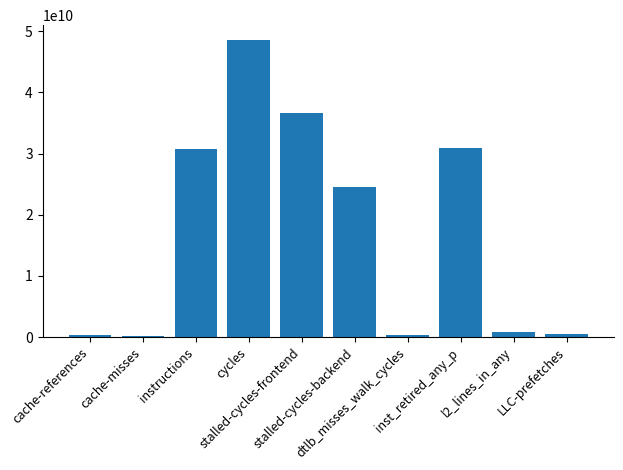

What is the sum of all values?

173693104881